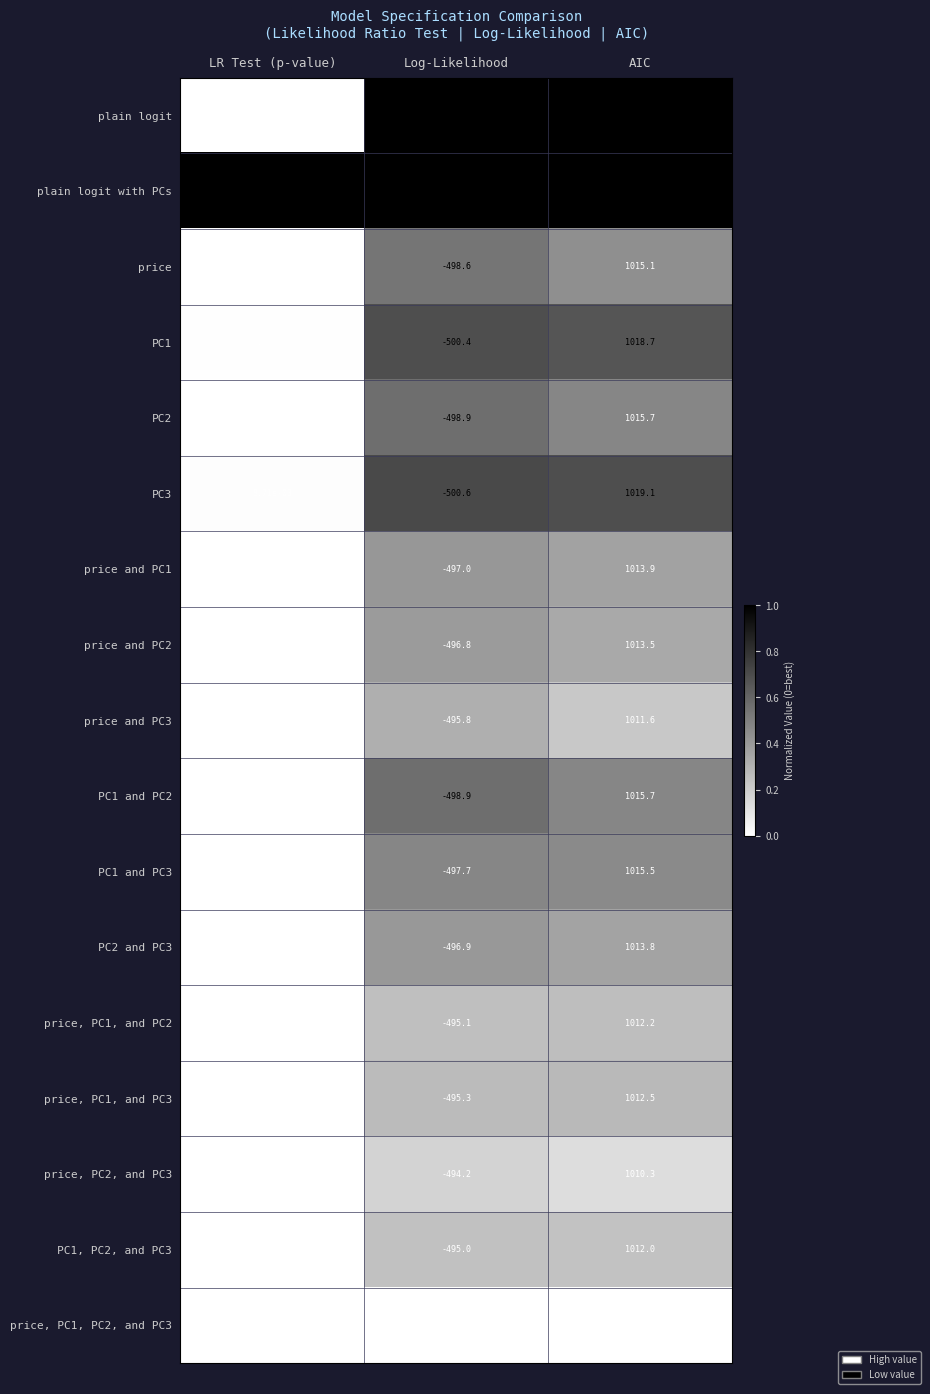

How many series are shown in this chart?

17